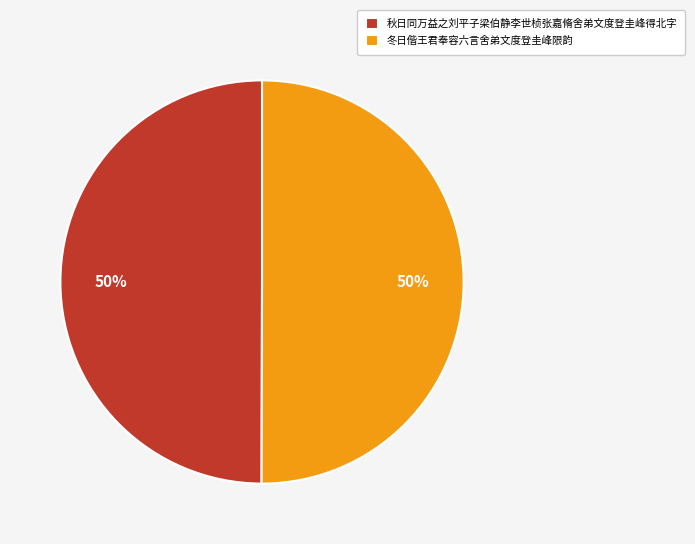

To the nearest percent, what is the average slice percentage?

50%